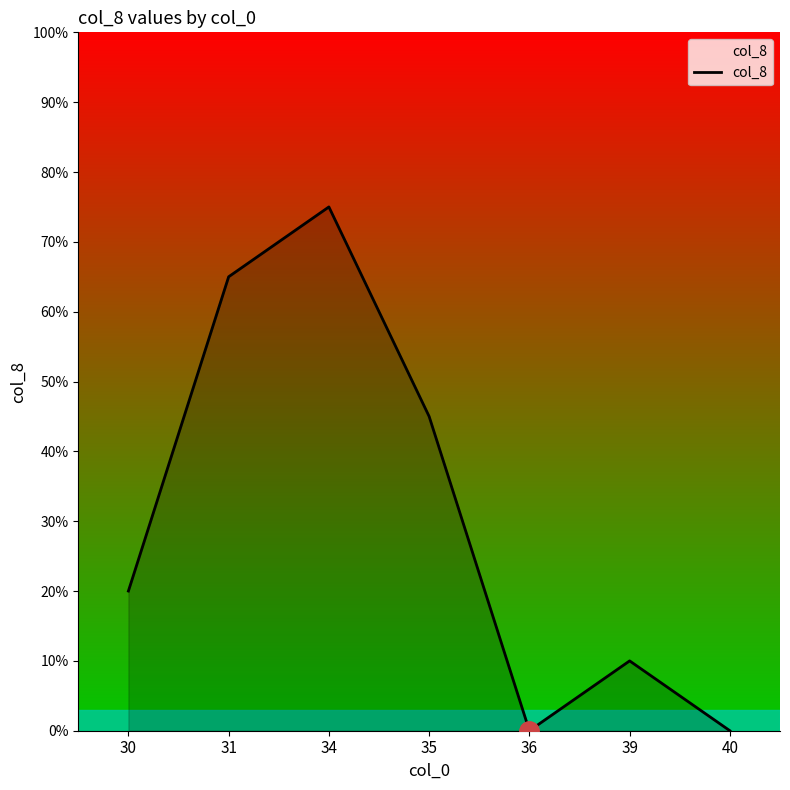

Is this an area chart (filled region under the line)?

Yes